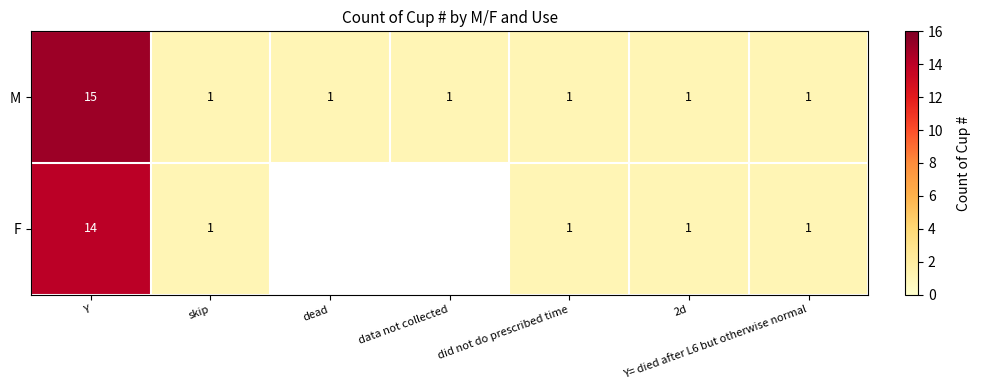

What is the average value of the M series?

3